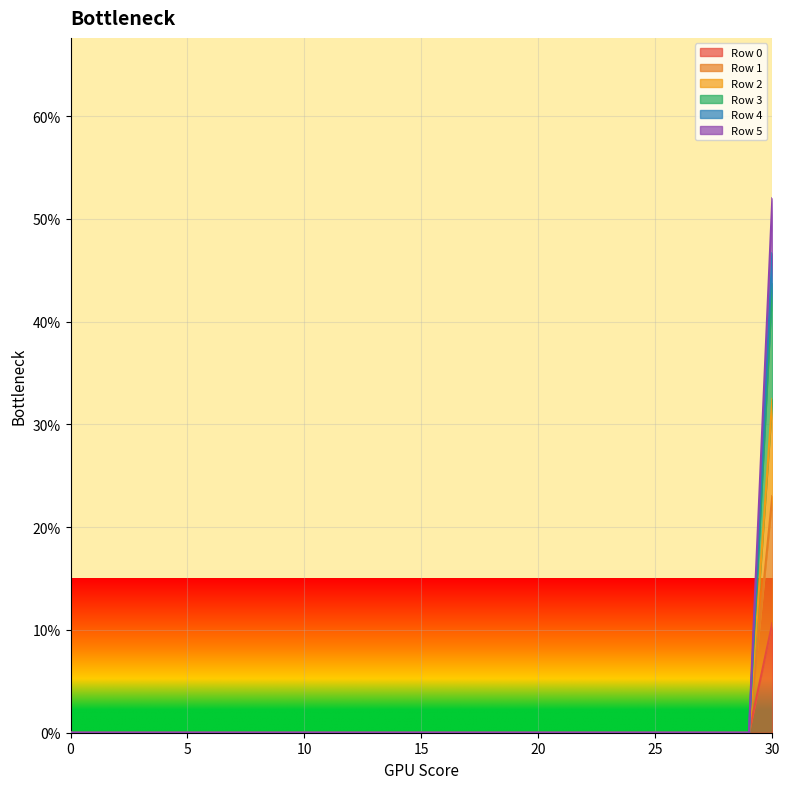

The Row 4 series shows 0.0 at 19. True or false?

True